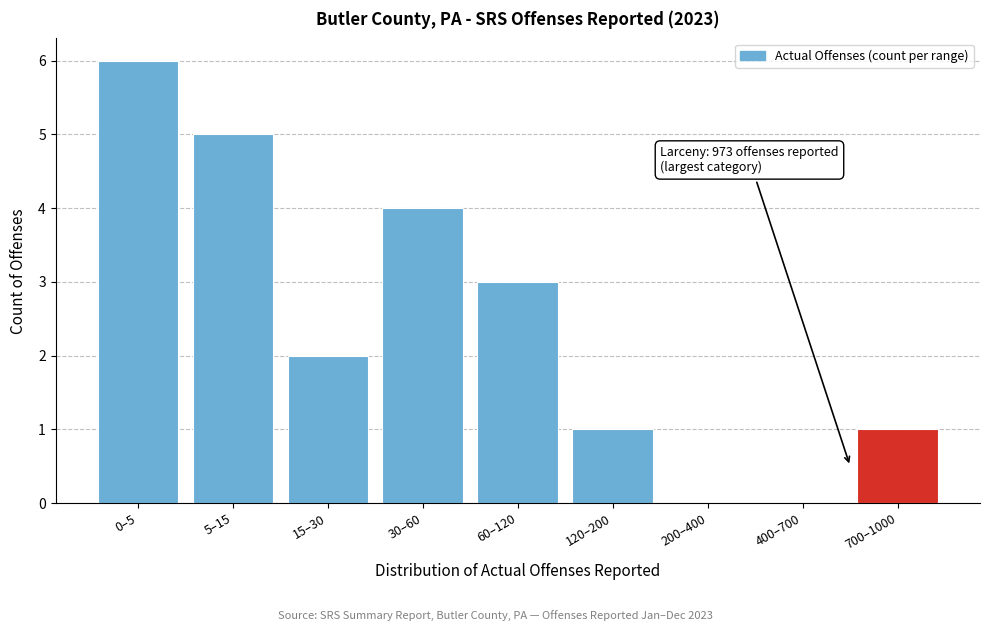

Reading right to left, transcribe all the data shown in this chart.

700–1000=1	400–700=0	200–400=0	120–200=1	60–120=3	30–60=4	15–30=2	5–15=5	0–5=6